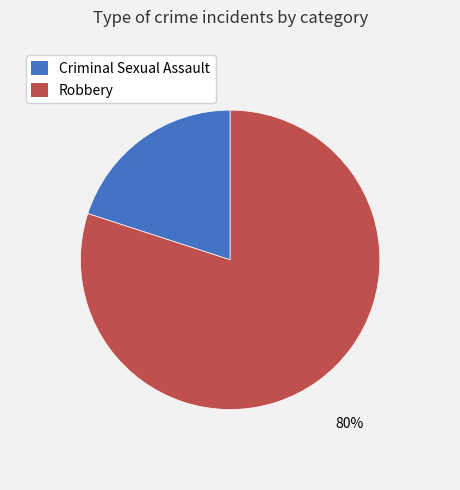

How many segments does this pie chart have?

2